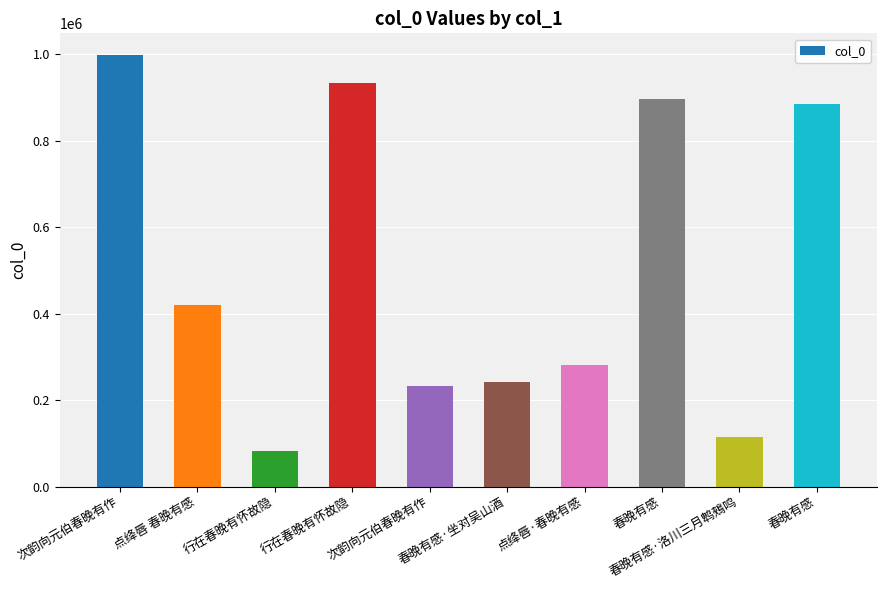

Does the chart contain any negative values?

No